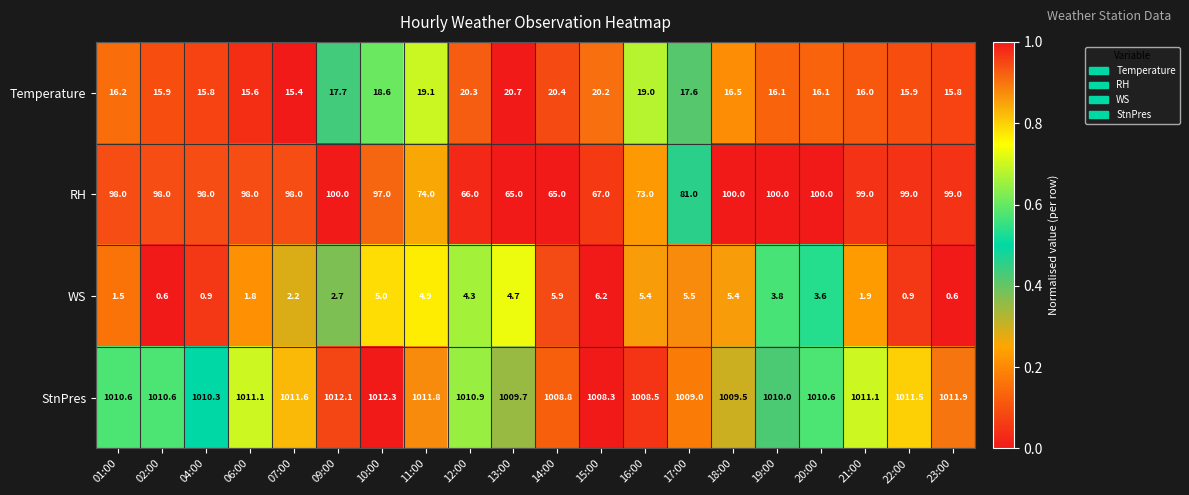

Where does the WS series first go above 3?

10:00